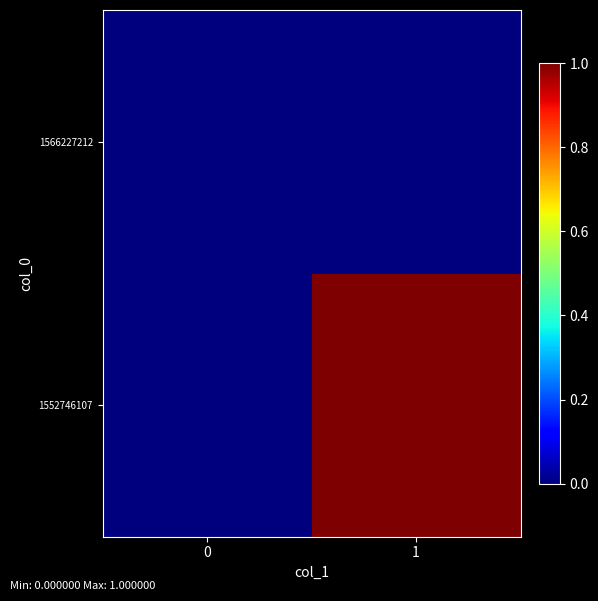

At how many categories does at least one series exceed 0?

1